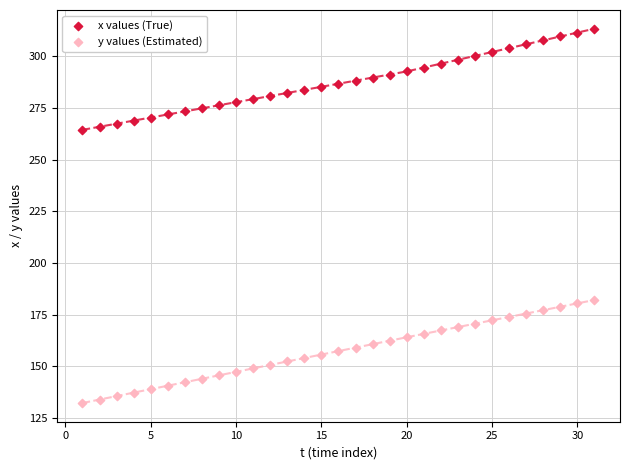

Which series has the widest spread of Y values?

y values (Estimated)